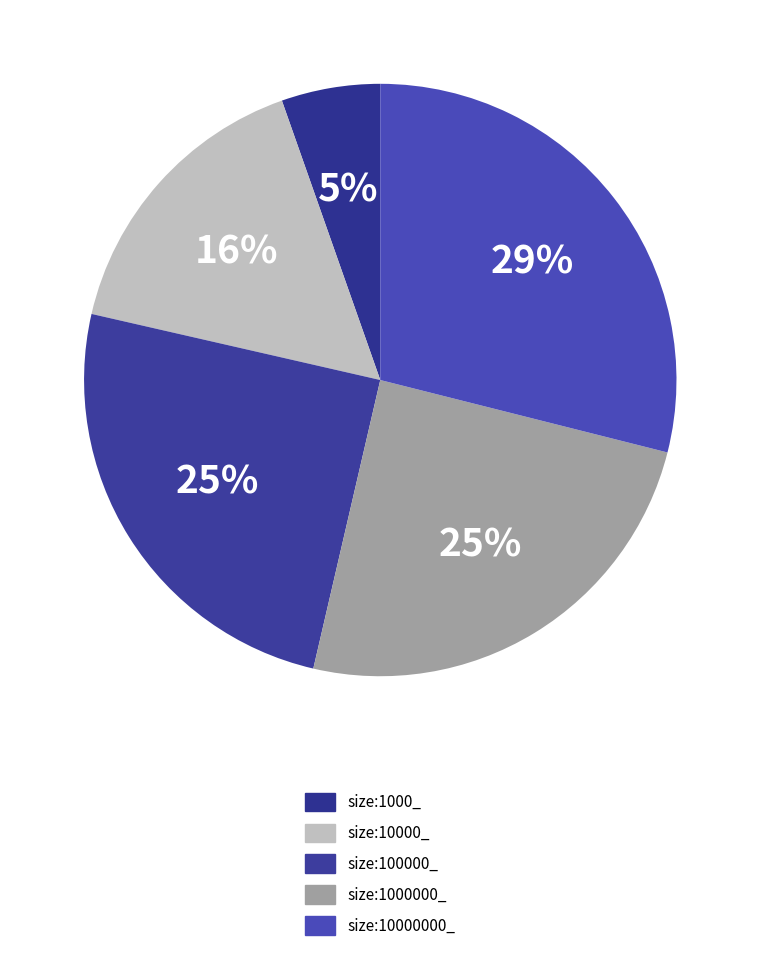

Does any single category account for the majority?

No